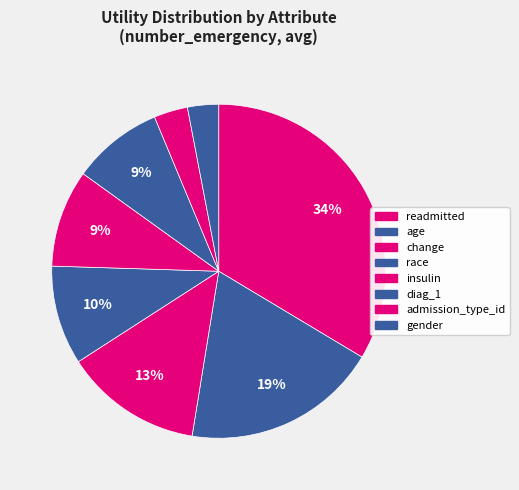

How many segments does this pie chart have?

8